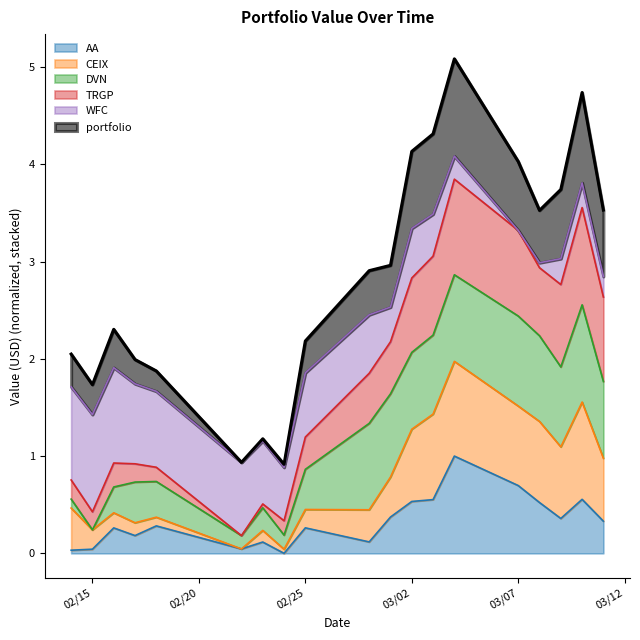

True or false: portfolio and AA intersect in this chart.

False